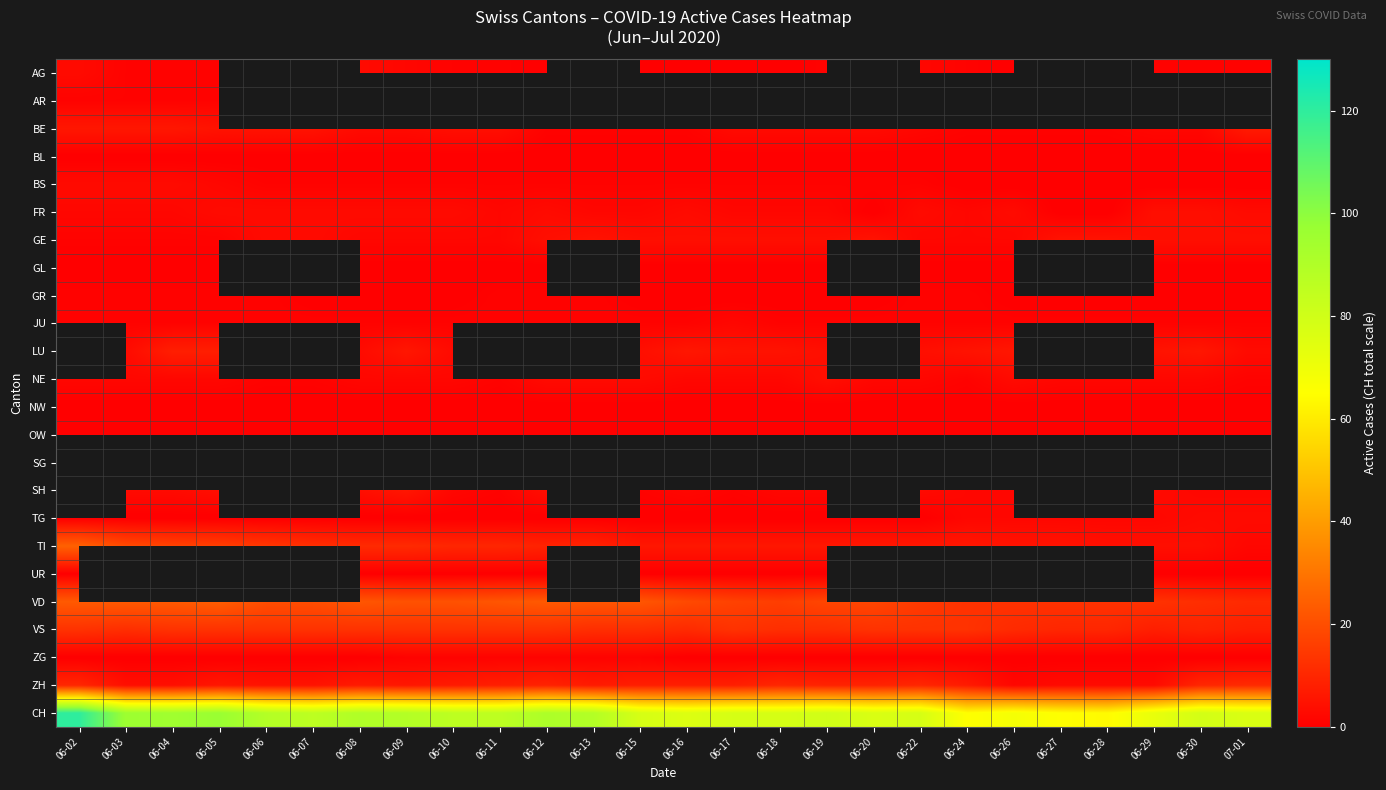

Which series has the widest spread of values?

CH